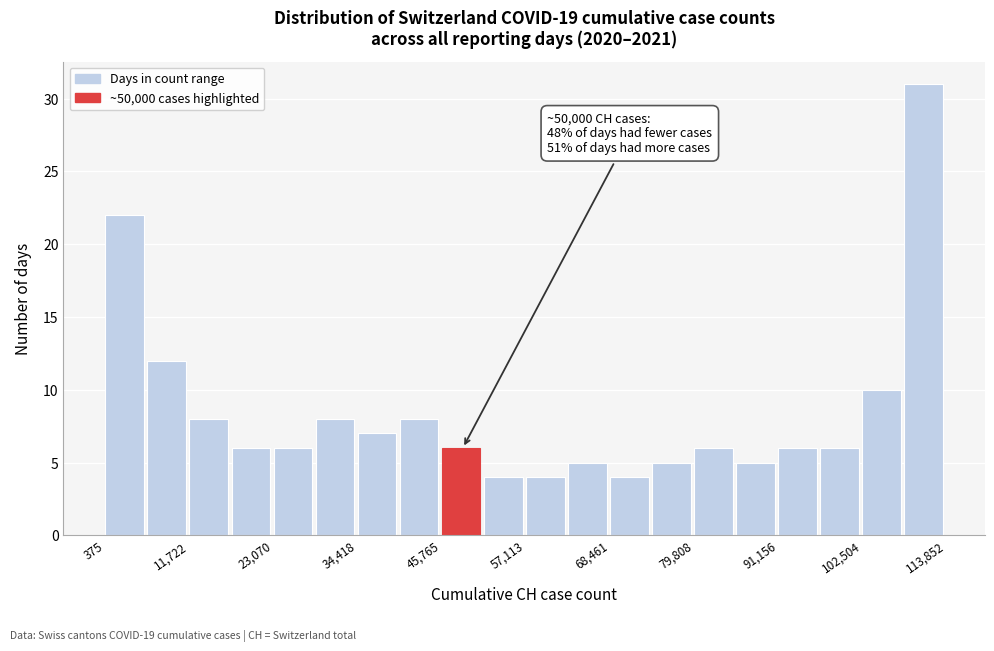

Around what value on the x-axis is the tallest bar? Give the approximate position of its centre, as read against the axis.

110000